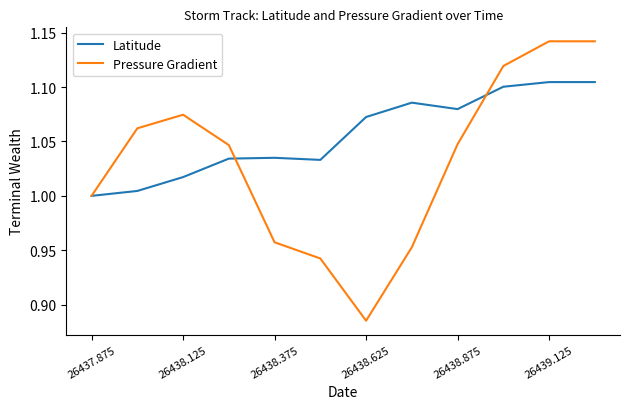

Rank the series by their average value, from lowest to highest.

Pressure Gradient, Latitude